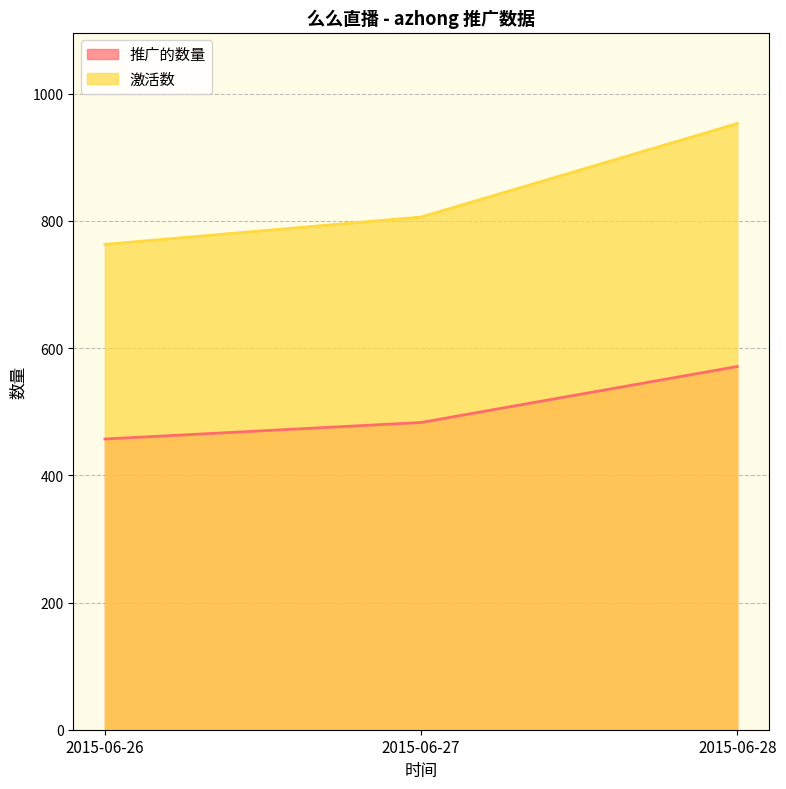

What is the spread (max minus min) of values at 2015-06-26?

306